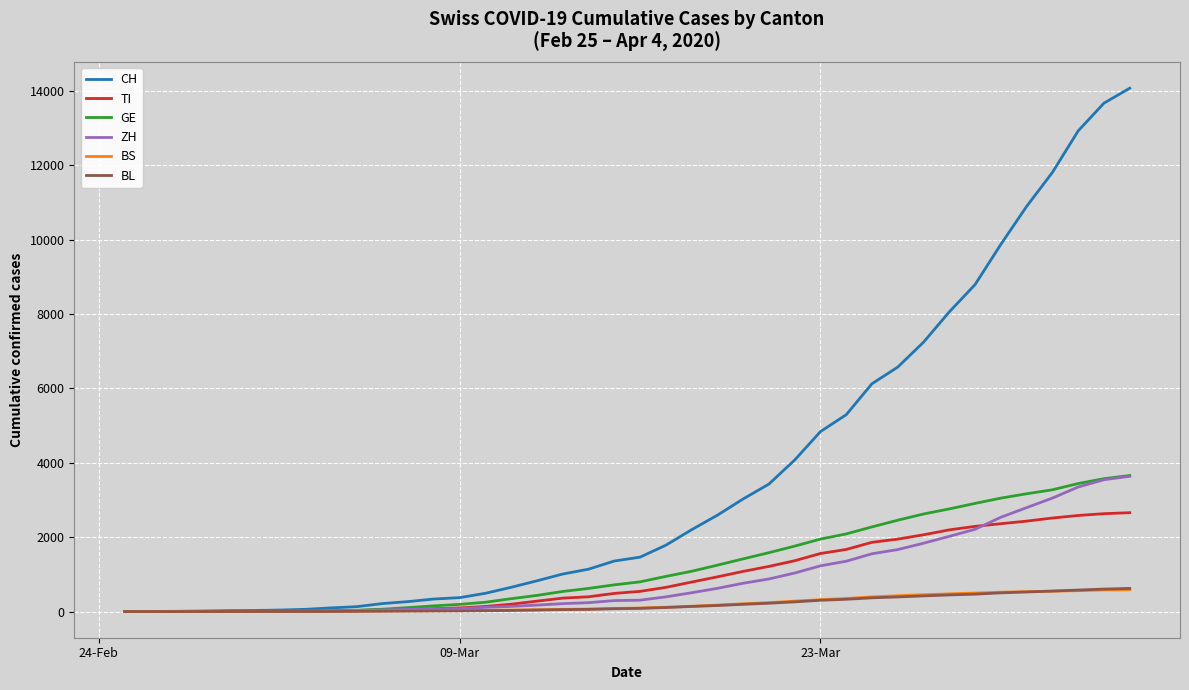

Which series has the widest spread of values?

CH